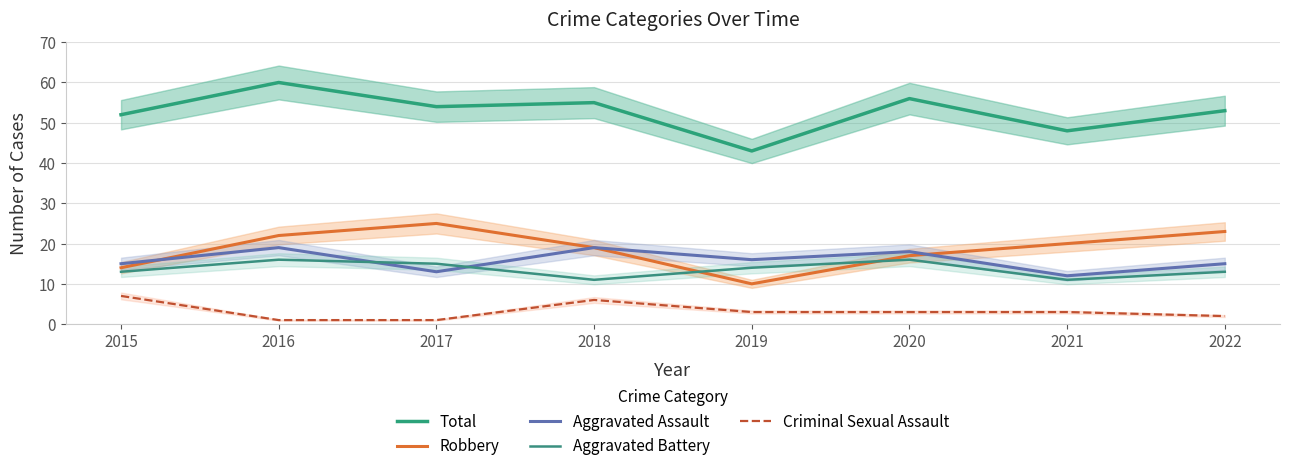

Reading left to right, what are all the values shown in this chart?

Total: 2015=52	2016=60	2017=54	2018=55	2019=43	2020=56	2021=48	2022=53
Robbery: 2015=14	2016=22	2017=25	2018=19	2019=10	2020=17	2021=20	2022=23
Aggravated Assault: 2015=15	2016=19	2017=13	2018=19	2019=16	2020=18	2021=12	2022=15
Aggravated Battery: 2015=13	2016=16	2017=15	2018=11	2019=14	2020=16	2021=11	2022=13
Criminal Sexual Assault: 2015=7	2016=1	2017=1	2018=6	2019=3	2020=3	2021=3	2022=2